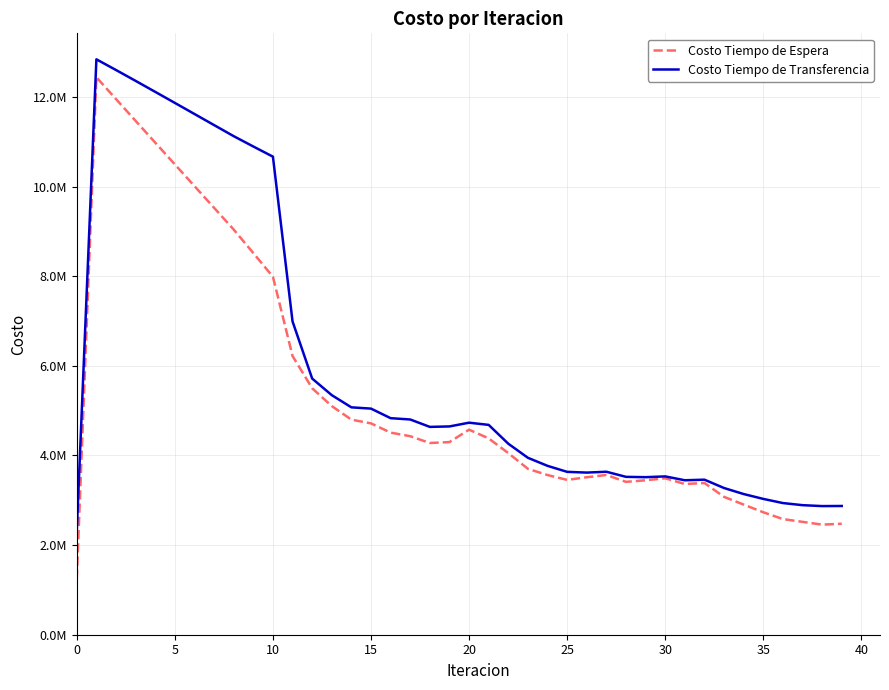

At how many categories does at least one series exceed 2808818?

39